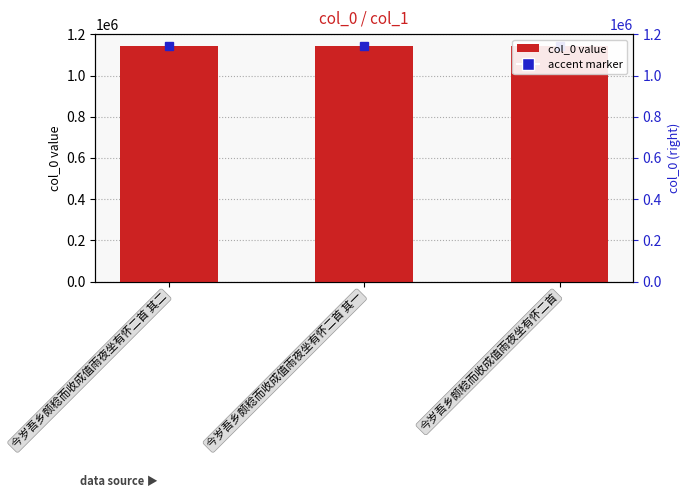

The value at 今岁吾乡颇稔而收成值雨夜坐有怀二首 is 783820. True or false?

False